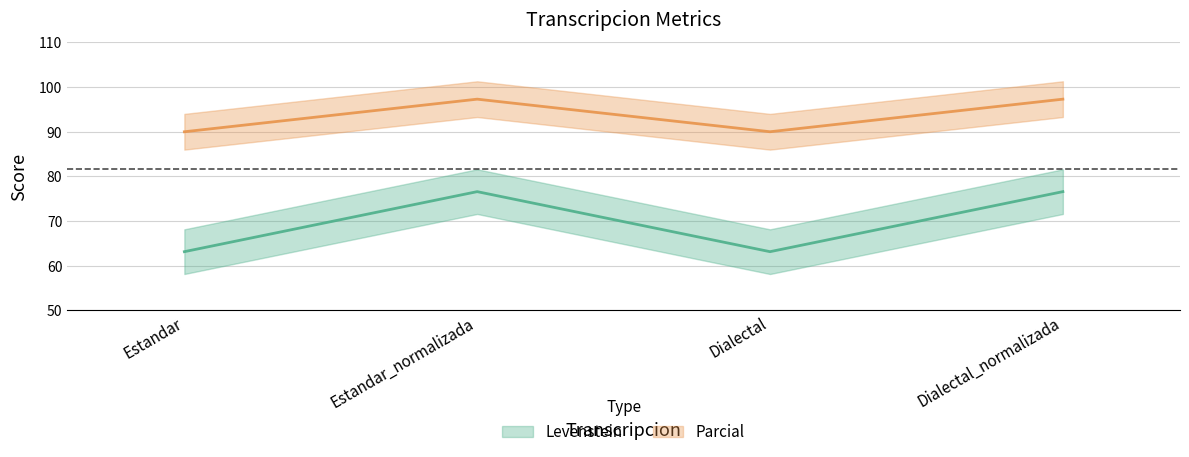

What is the total value across all series at Dialectal_normalizada?

173.9